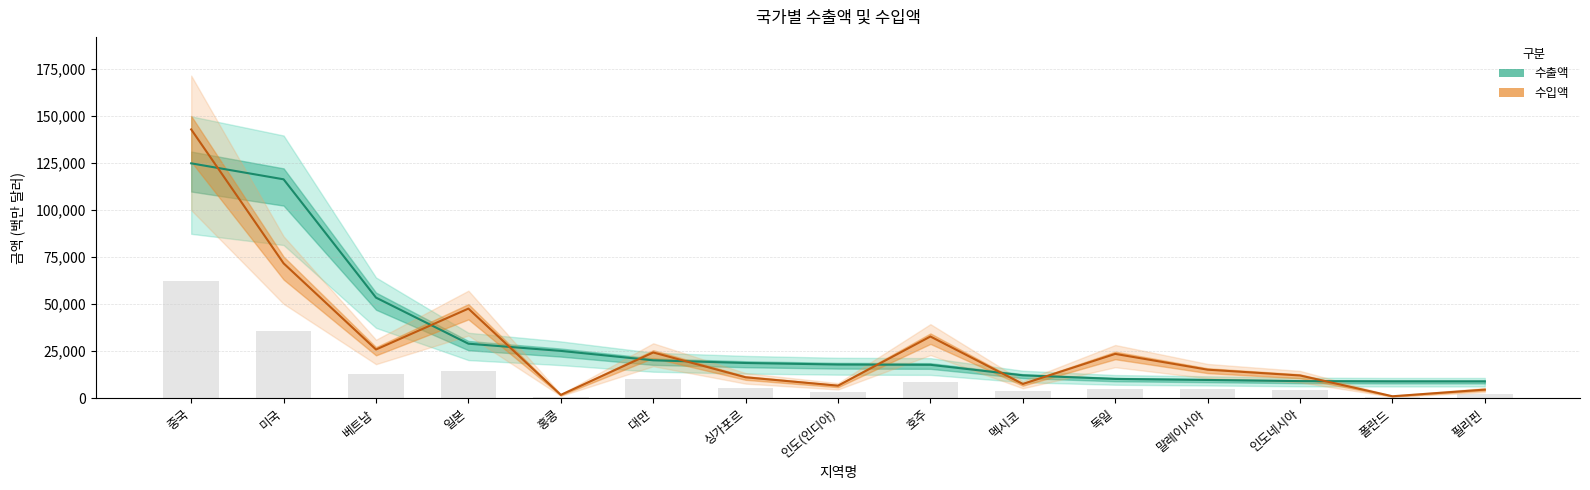

The value of 수입액 at 말레이시아 is 15225. True or false?

True